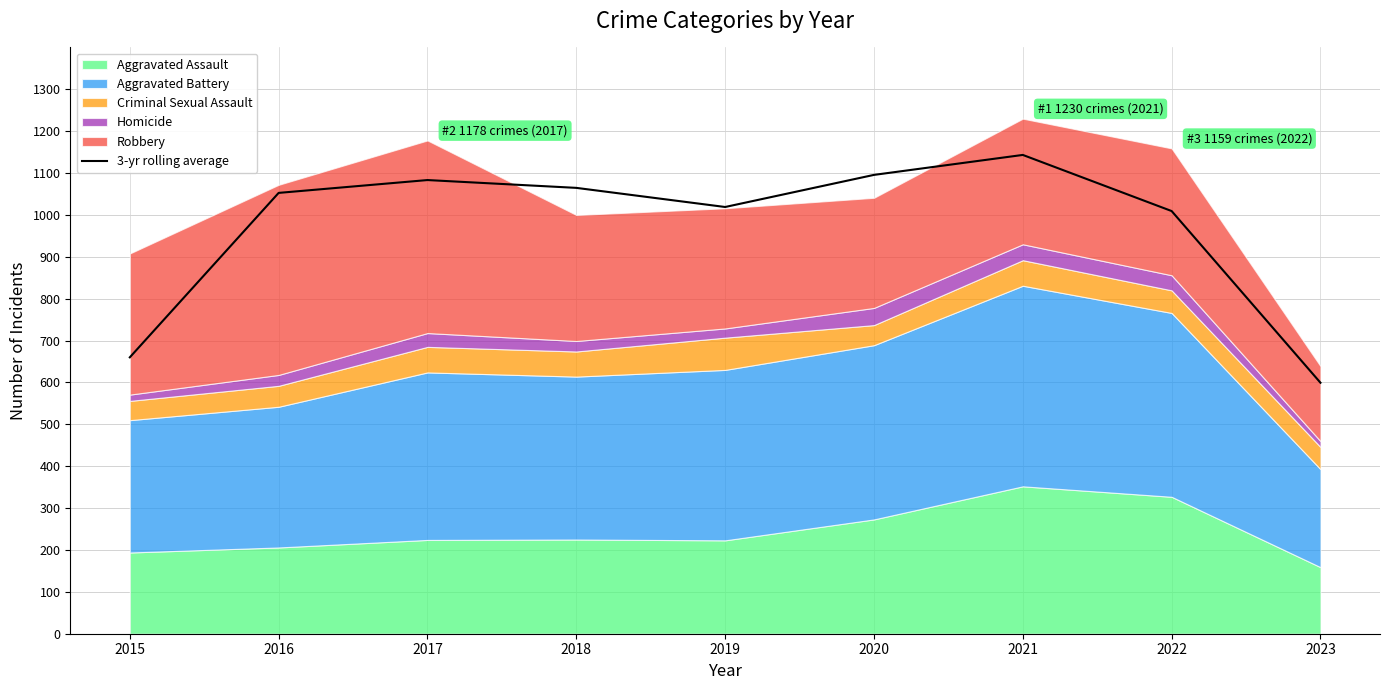

True or false: 3-yr rolling average has a value of 1083.3 at 2017.

True